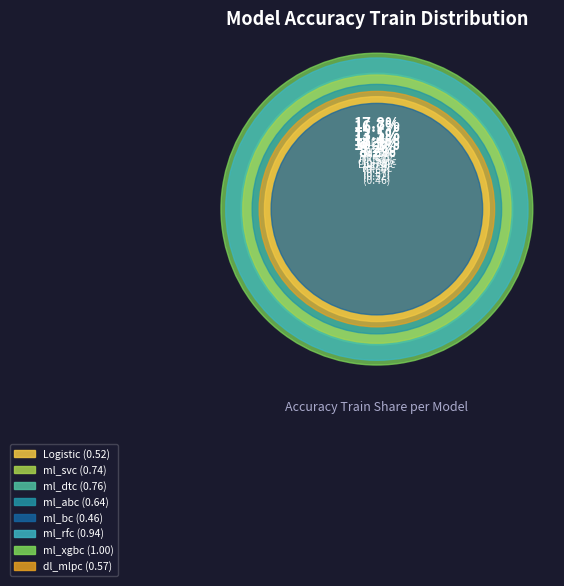

To the nearest percent, what is the difference between the largest and smallest slice percentages?

10%